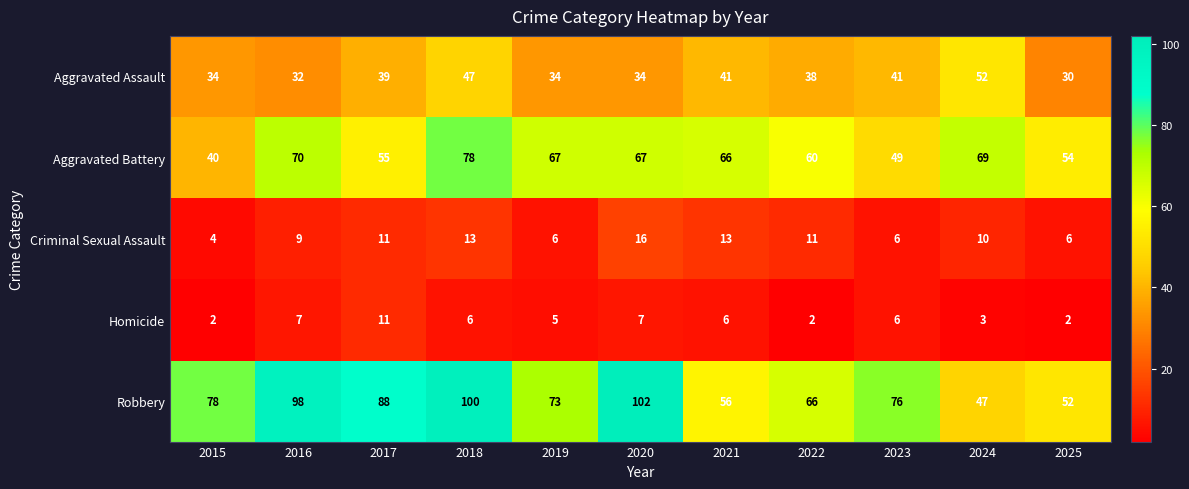

The value of Homicide at 2020 is 7. True or false?

True